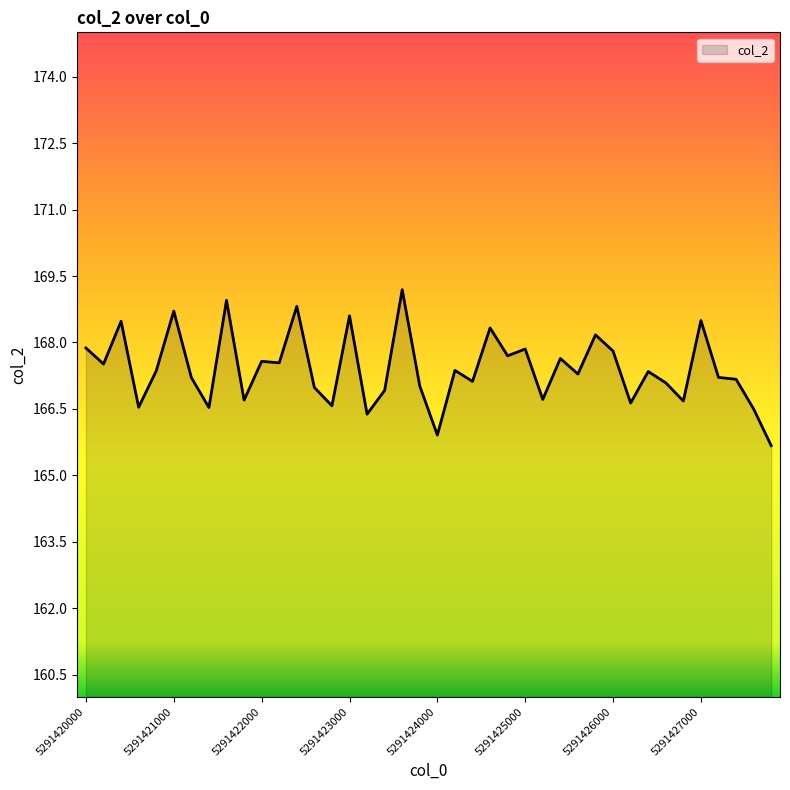

What is the minimum value shown in the chart?

165.7